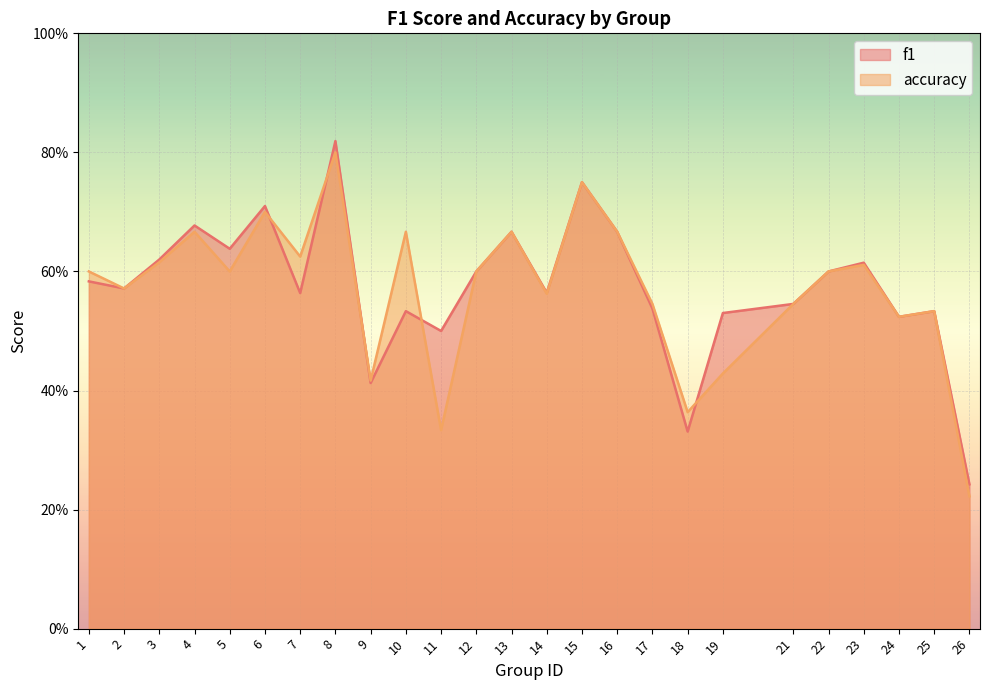

What is the value of the accuracy point at the 8th from the left?

0.8